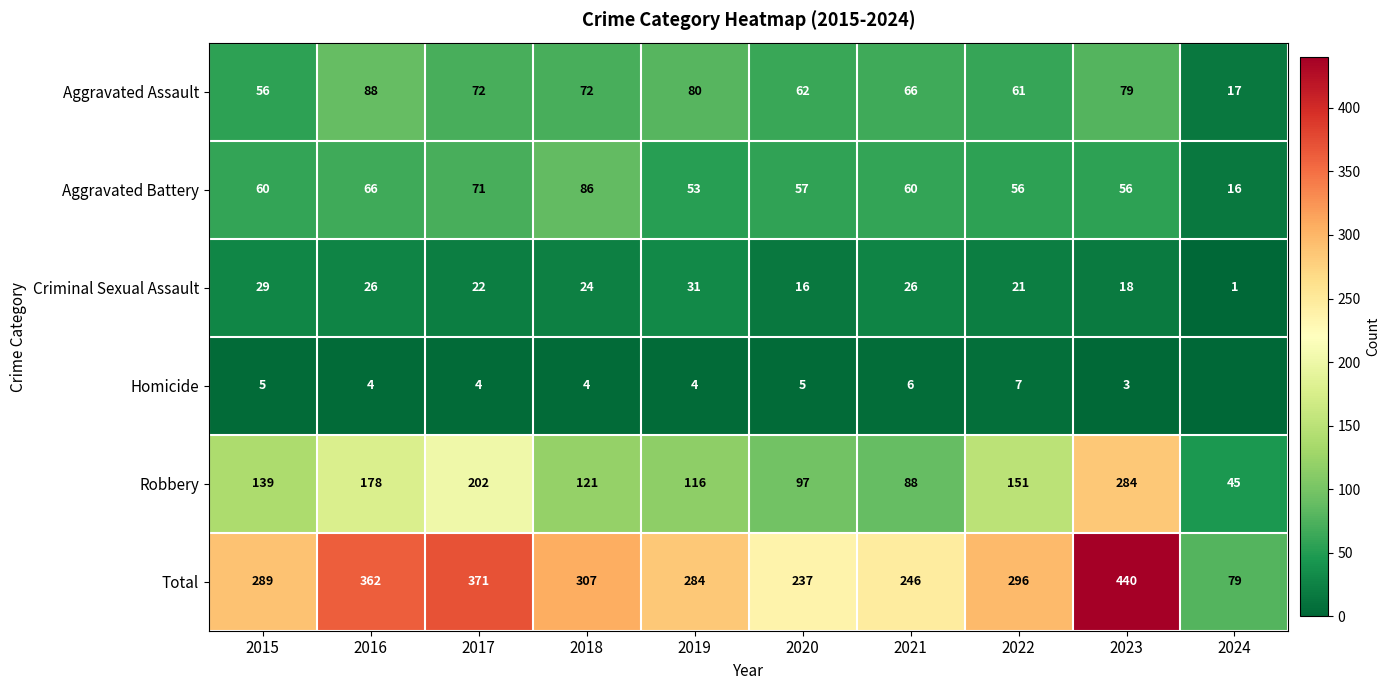

Where is Criminal Sexual Assault nearest to the value 16?

2020